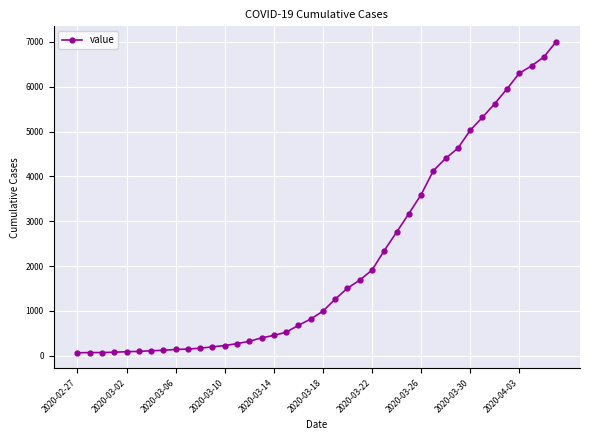

What is the sum of all values?

85719